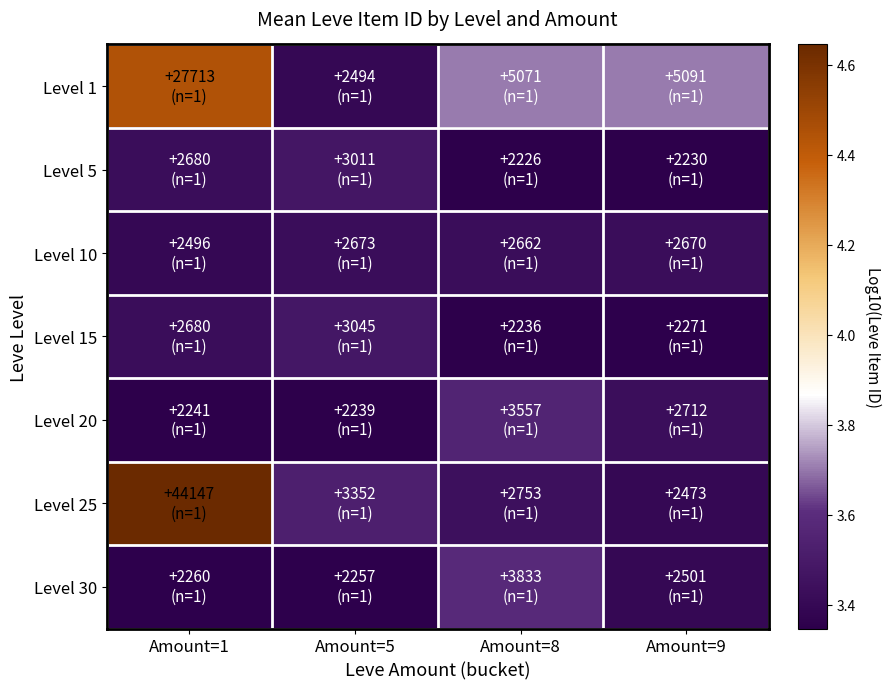

Reading left to right, list all the values displayed in this chart.

Level 1: Amount=1=4.4	Amount=5=3.4	Amount=8=3.7	Amount=9=3.7
Level 5: Amount=1=3.4	Amount=5=3.5	Amount=8=3.3	Amount=9=3.3
Level 10: Amount=1=3.4	Amount=5=3.4	Amount=8=3.4	Amount=9=3.4
Level 15: Amount=1=3.4	Amount=5=3.5	Amount=8=3.3	Amount=9=3.4
Level 20: Amount=1=3.4	Amount=5=3.4	Amount=8=3.6	Amount=9=3.4
Level 25: Amount=1=4.6	Amount=5=3.5	Amount=8=3.4	Amount=9=3.4
Level 30: Amount=1=3.4	Amount=5=3.4	Amount=8=3.6	Amount=9=3.4